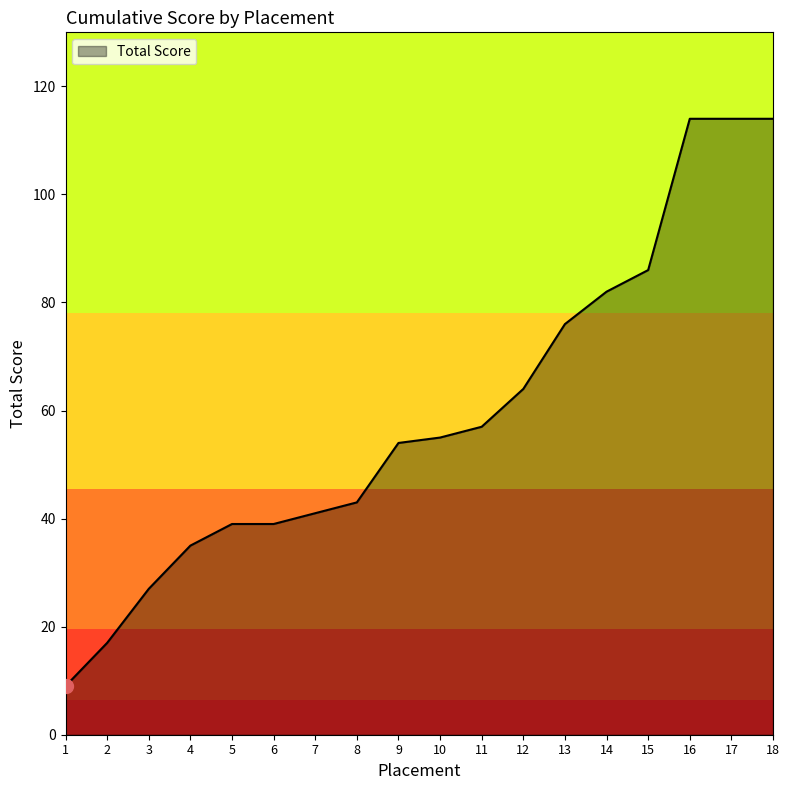

Is it true that the value at 18 is 114?

True